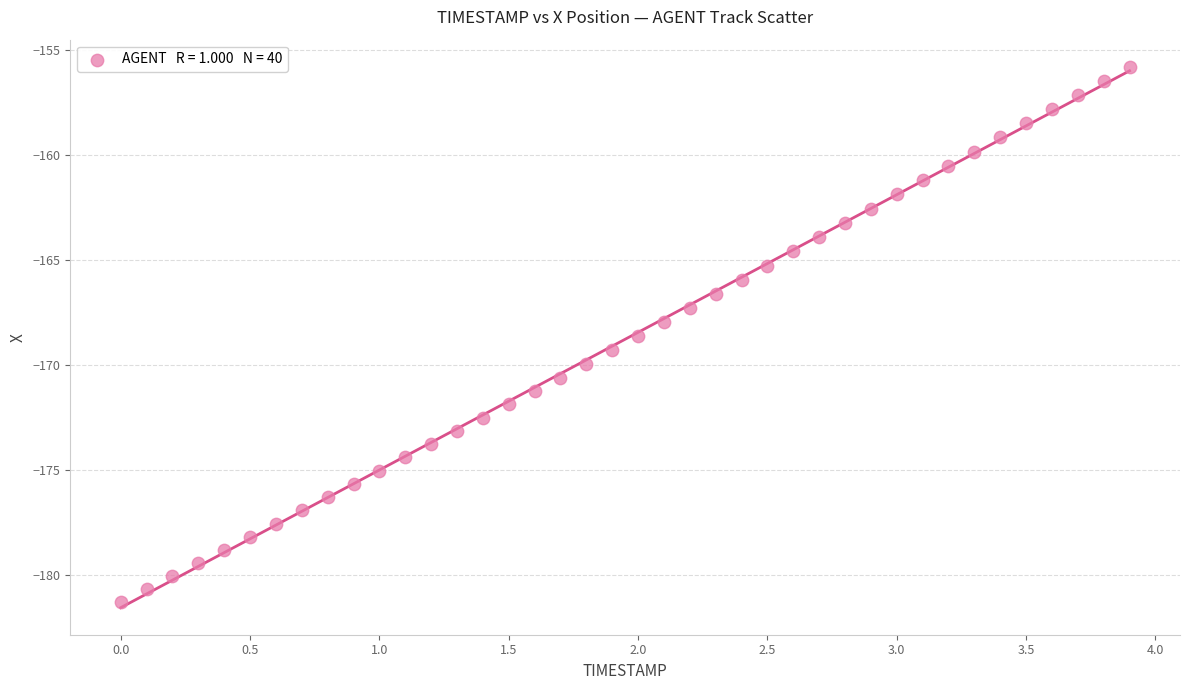

What is the range of X values (max minus min)?

3.9